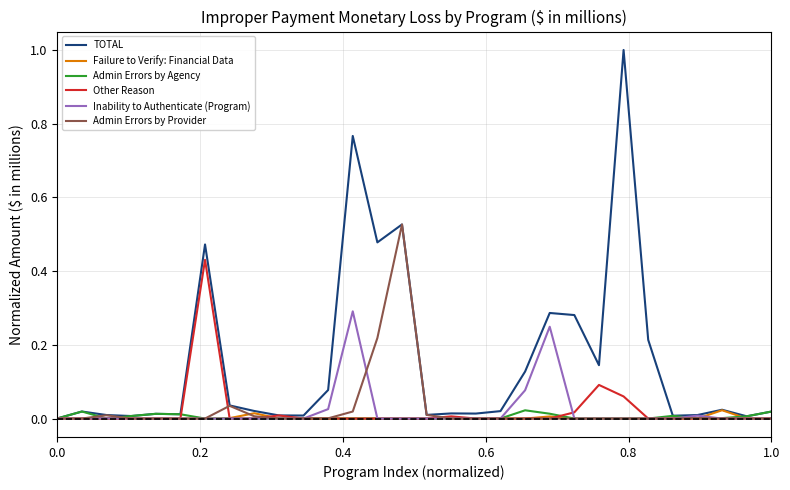

What is the highest value of the TOTAL series?

1.0